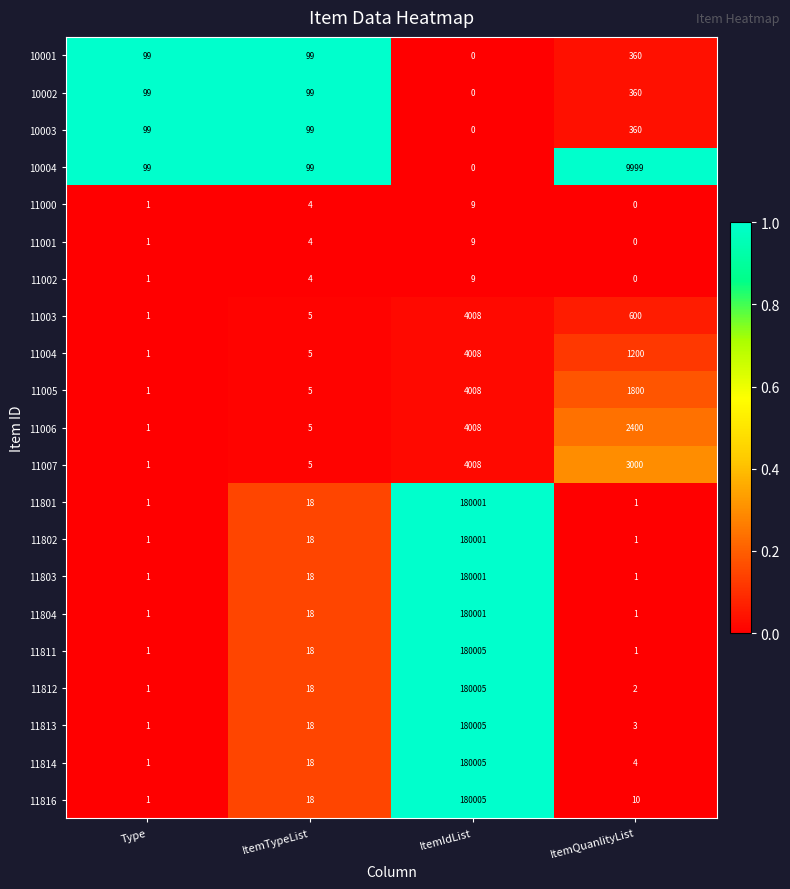

List the labels in order of 11004 value, smallest first.

Type, ItemTypeList, ItemQuanlityList, ItemIdList